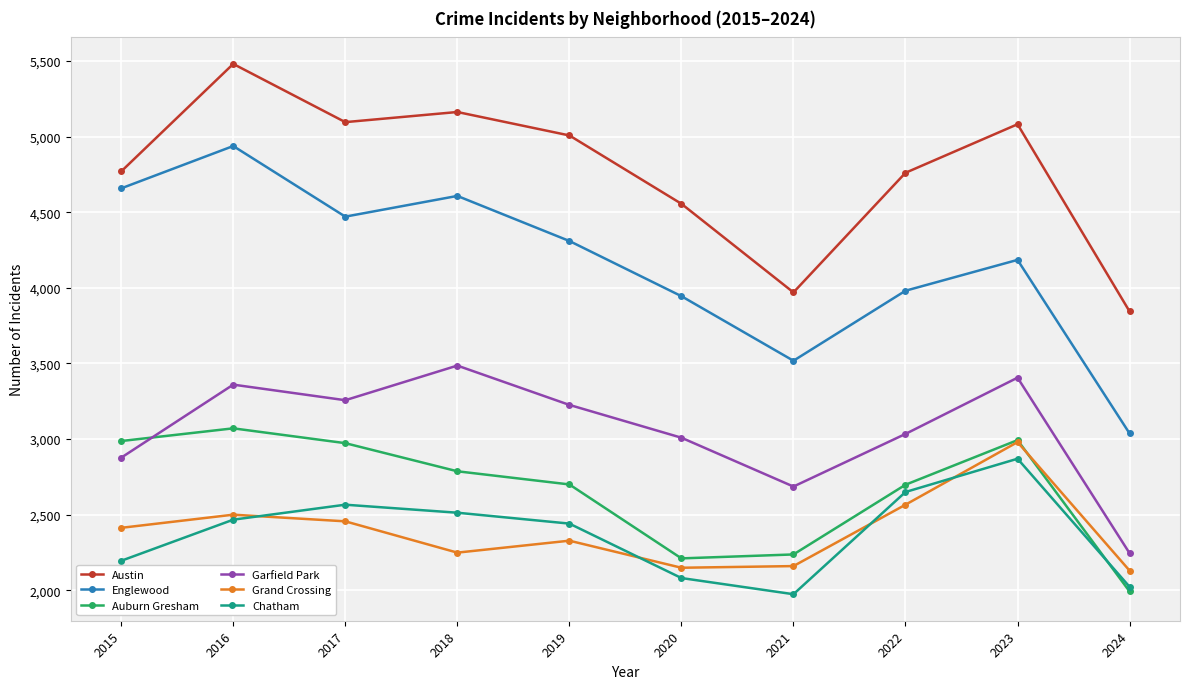

What is the value of the Chatham point at the 2nd from the left?

2467